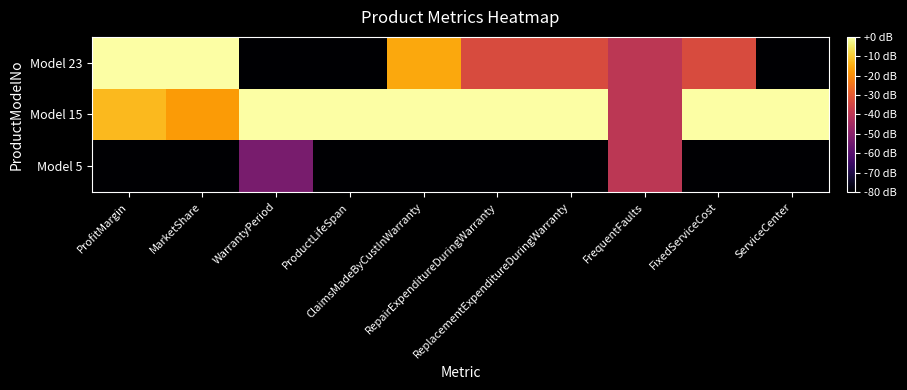

Reading left to right, list all the values displayed in this chart.

Model 5: ProfitMargin=0.0	MarketShare=0.0	WarrantyPeriod=0.3	ProductLifeSpan=0.0	ClaimsMadeByCustInWarranty=0.0	RepairExpenditureDuringWarranty=0.0	ReplacementExpenditureDuringWarranty=0.0	FrequentFaults=0.5	FixedServiceCost=0.0	ServiceCenter=0.0
Model 15: ProfitMargin=0.8	MarketShare=0.8	WarrantyPeriod=1.0	ProductLifeSpan=1.0	ClaimsMadeByCustInWarranty=1.0	RepairExpenditureDuringWarranty=1.0	ReplacementExpenditureDuringWarranty=1.0	FrequentFaults=0.5	FixedServiceCost=1.0	ServiceCenter=1.0
Model 23: ProfitMargin=1.0	MarketShare=1.0	WarrantyPeriod=0.0	ProductLifeSpan=0.0	ClaimsMadeByCustInWarranty=0.8	RepairExpenditureDuringWarranty=0.6	ReplacementExpenditureDuringWarranty=0.6	FrequentFaults=0.5	FixedServiceCost=0.6	ServiceCenter=0.0